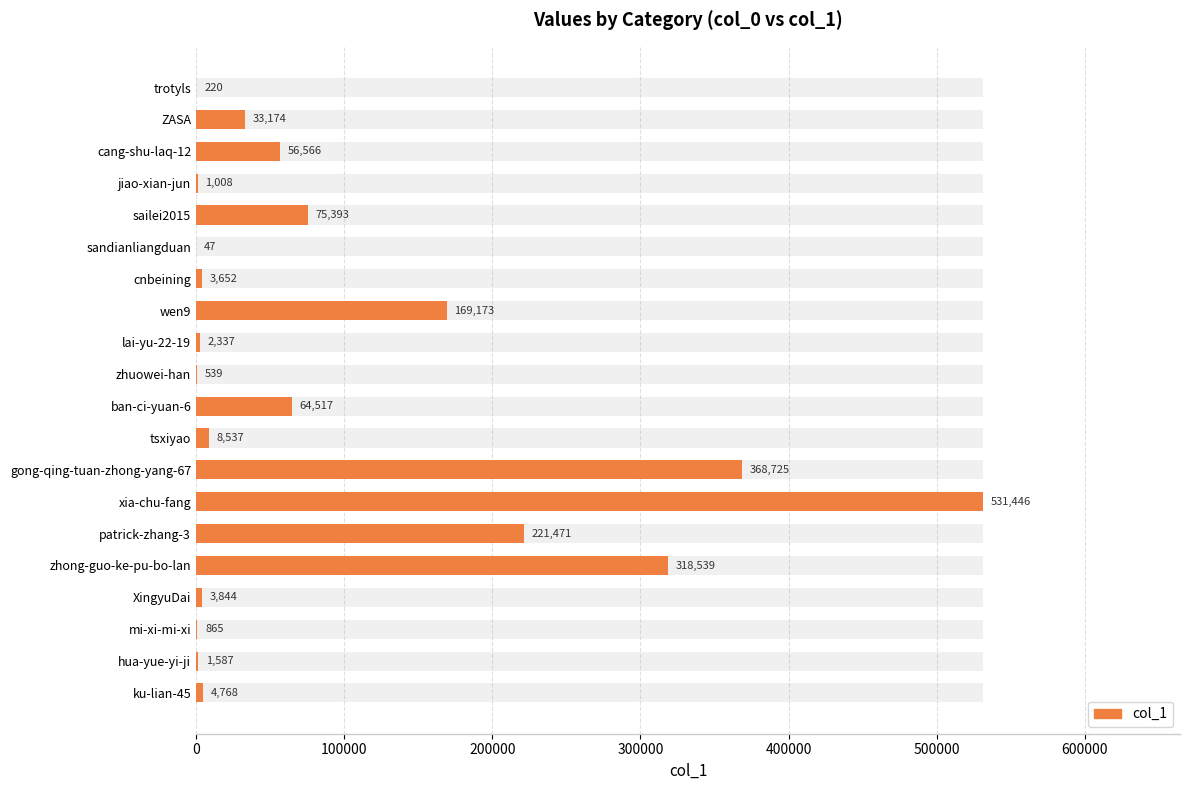

The chart shows a value of 3844 at XingyuDai. True or false?

True